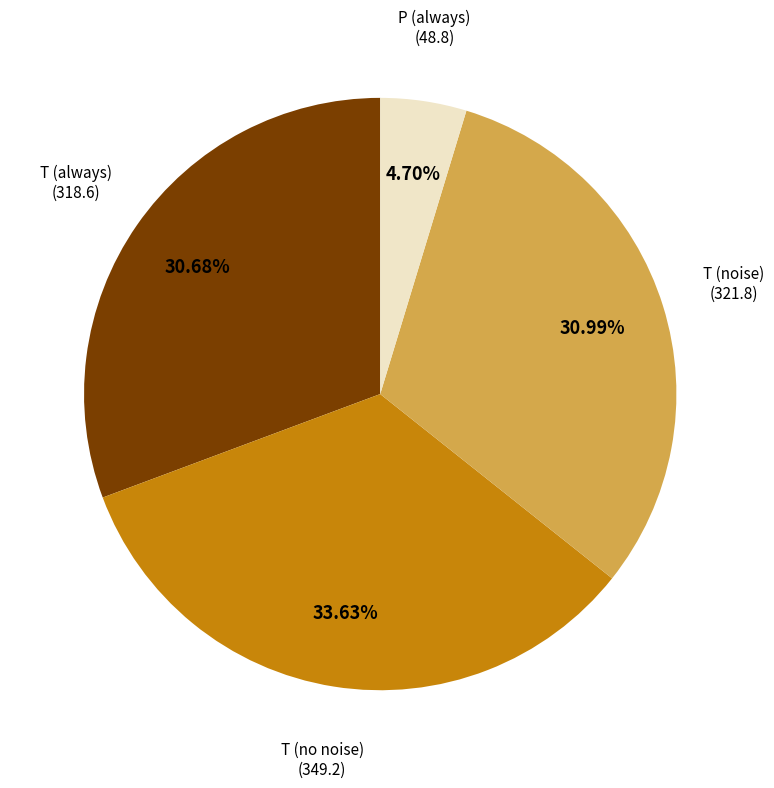

Does any single category account for the majority?

No